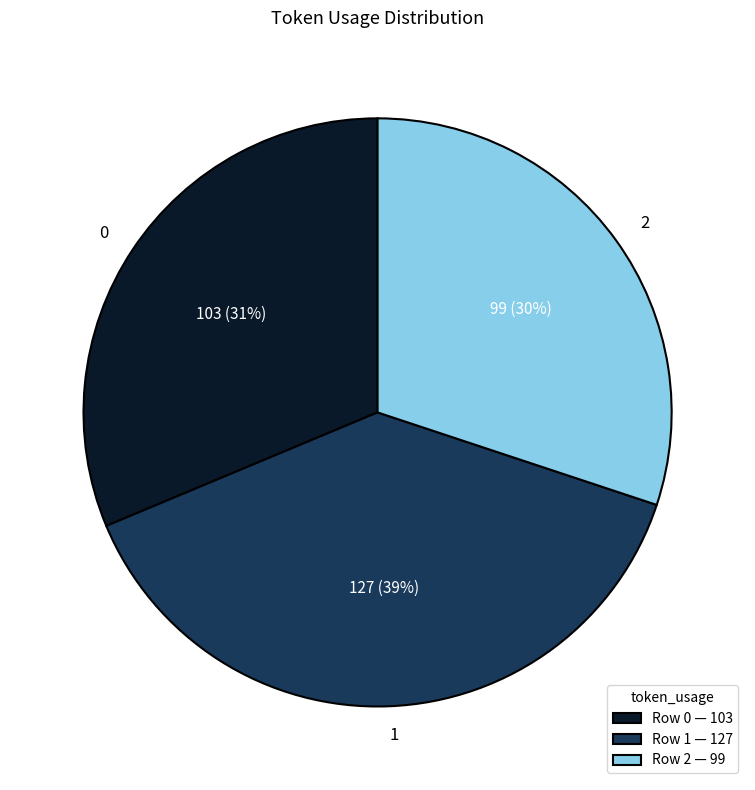

What percentage is the 0 slice, to the nearest percent?

31%